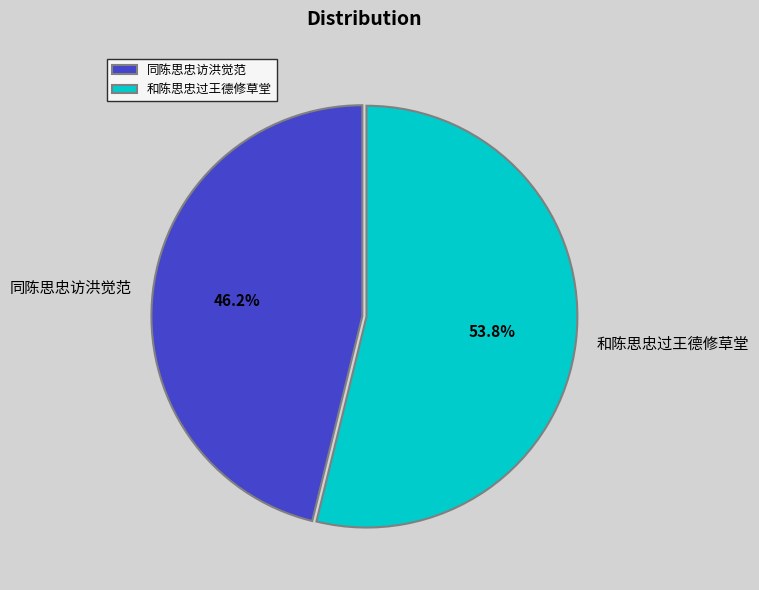

Which category has the biggest portion of the pie?

和陈思忠过王德修草堂